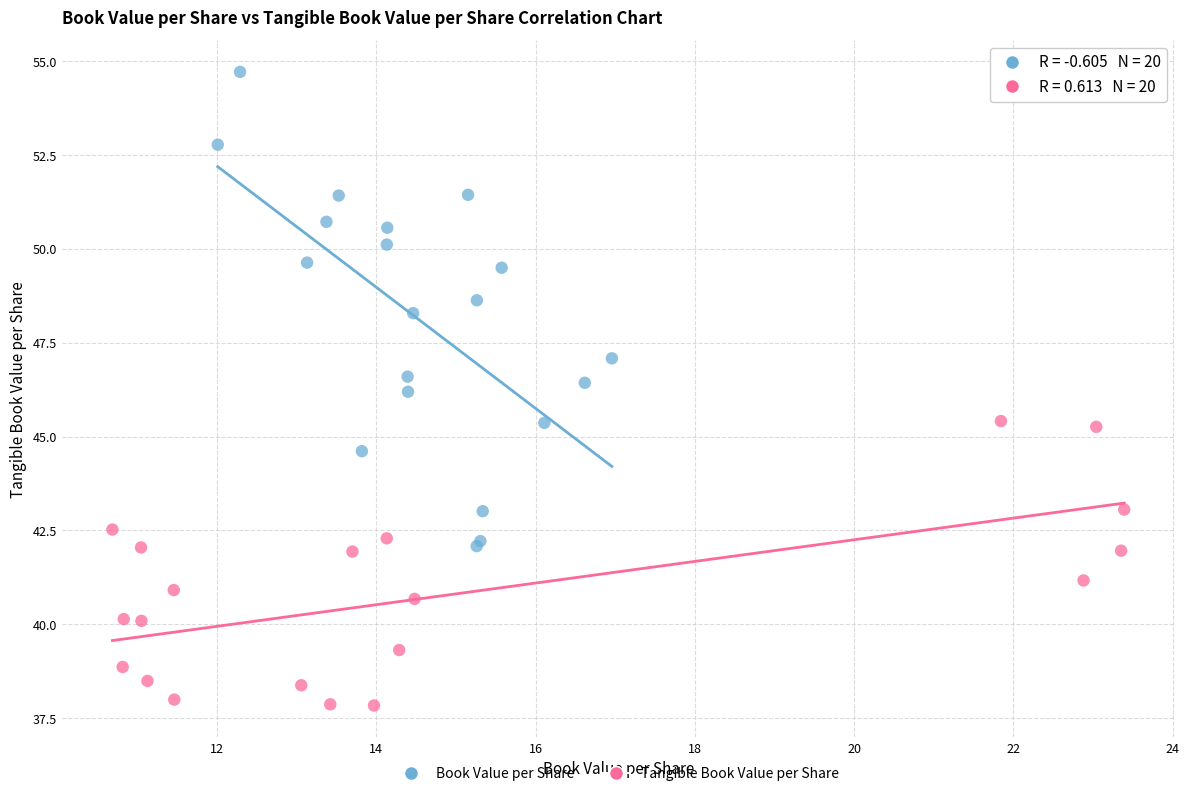

Which series contains the lowest Y value?

Tangible Book Value per Share